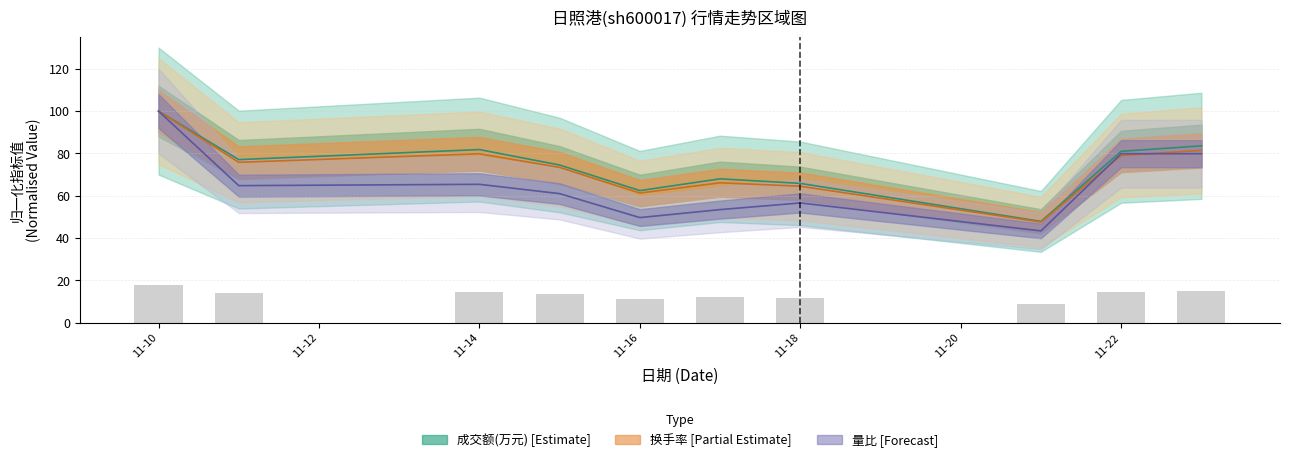

Is it true that 成交额(万元) equals 77.1 at 2022-11-11?

True